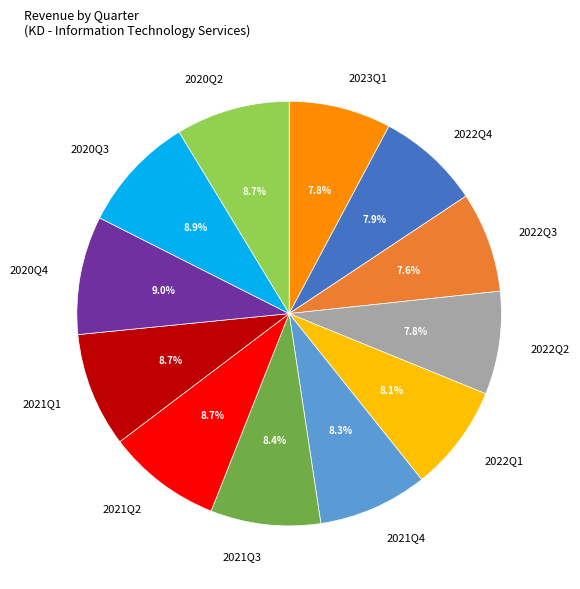

To the nearest percent, what percentage of the pie is 2023Q1?

8%